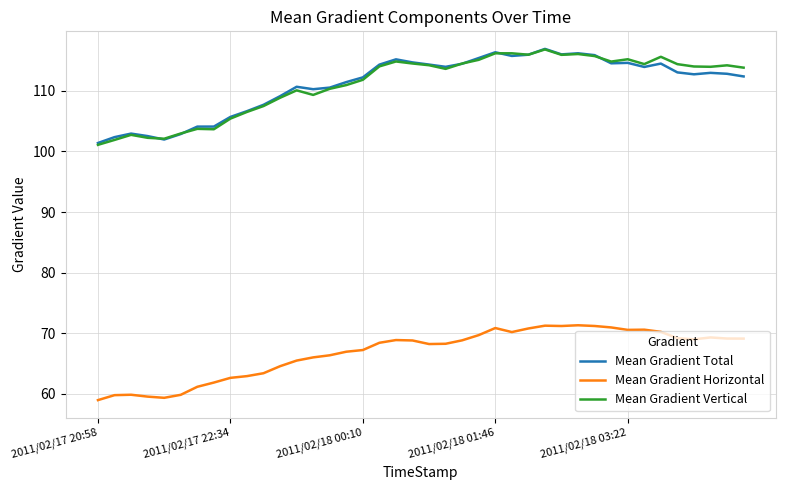

What is the smallest value displayed?

59.0